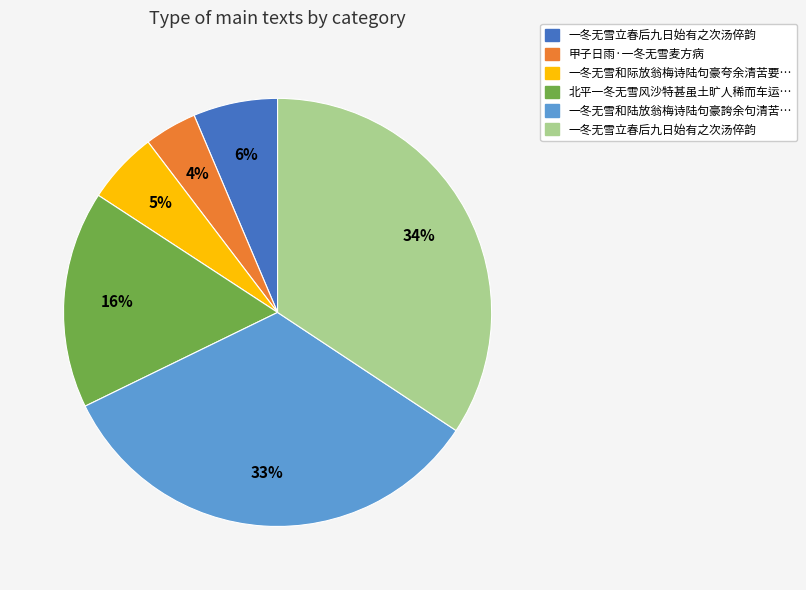

To the nearest percent, what is the average slice percentage?

17%